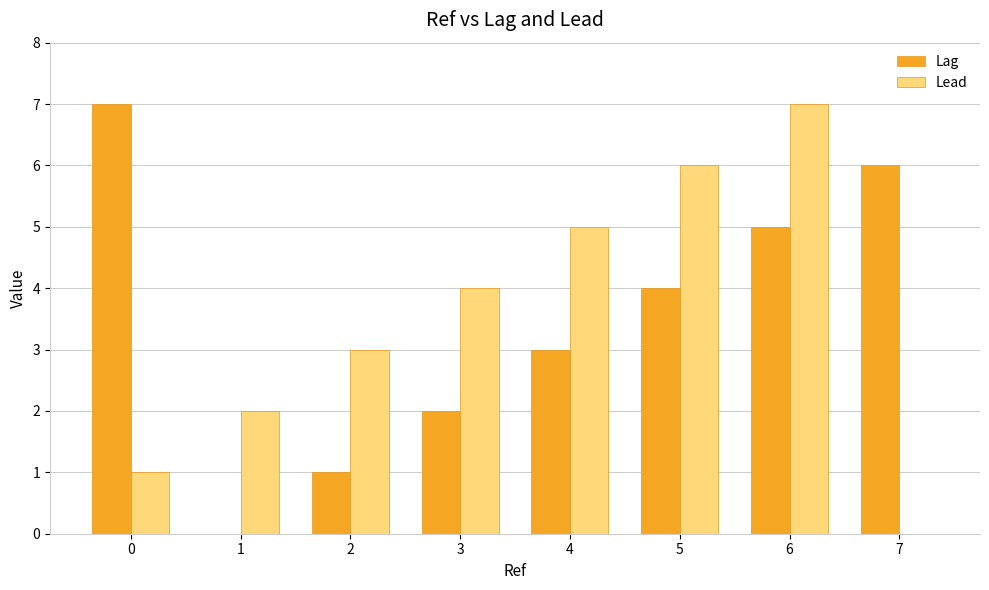

How many groups of bars are there?

8